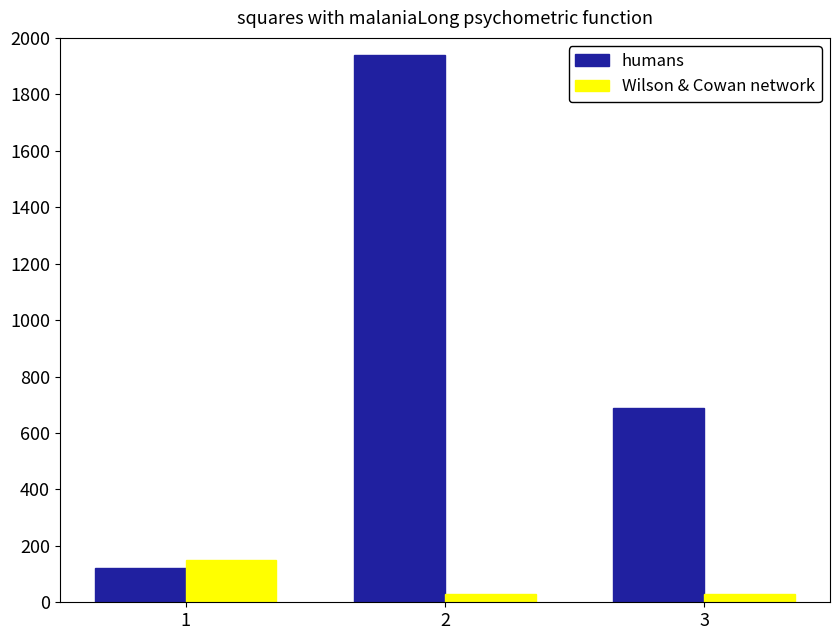

What is the highest value of the Wilson & Cowan network series?

150